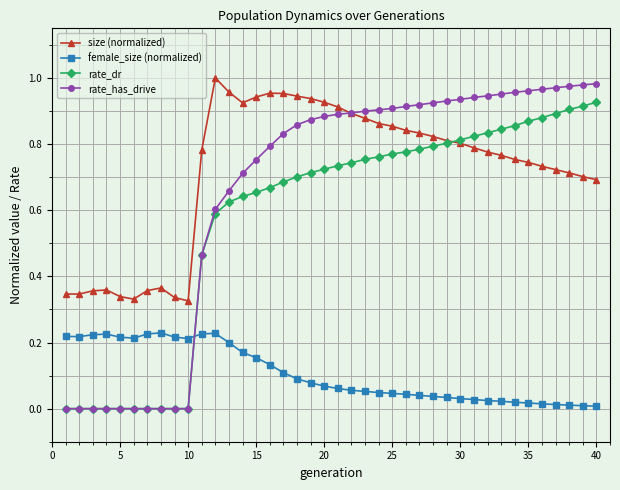

Which series has the largest range (max minus min)?

rate_has_drive